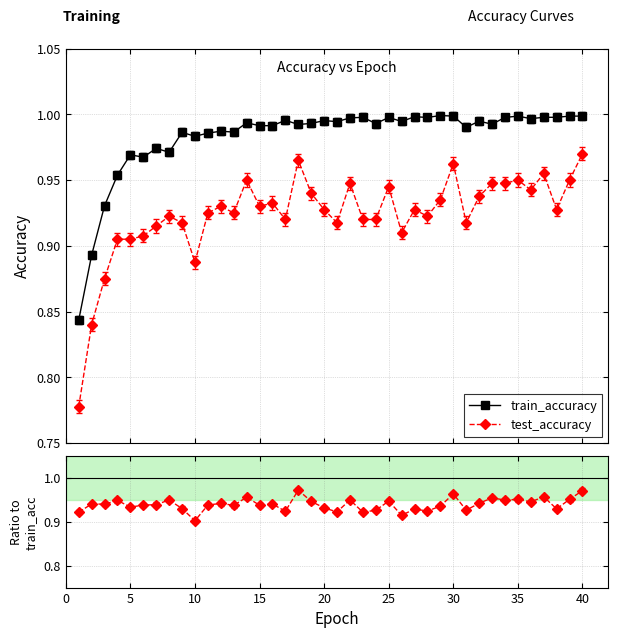

True or false: test_accuracy and train_accuracy intersect in this chart.

False